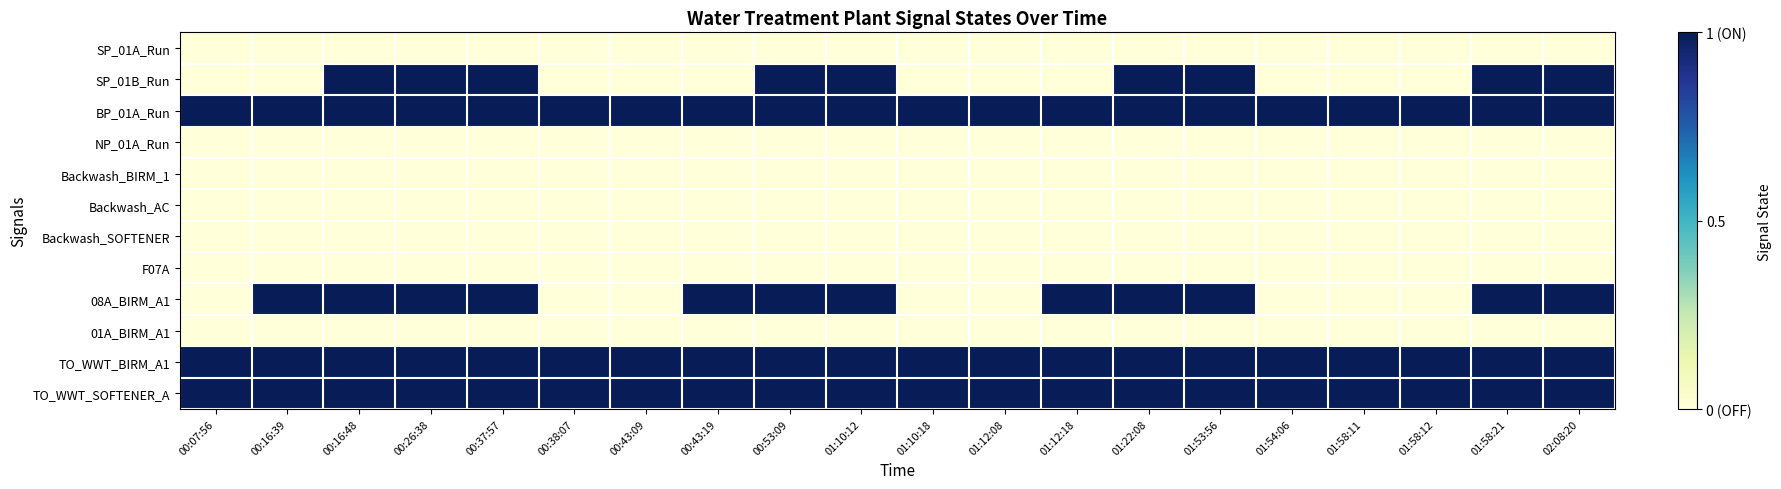

What is the difference between the highest and lowest values at 00:43:09?

1